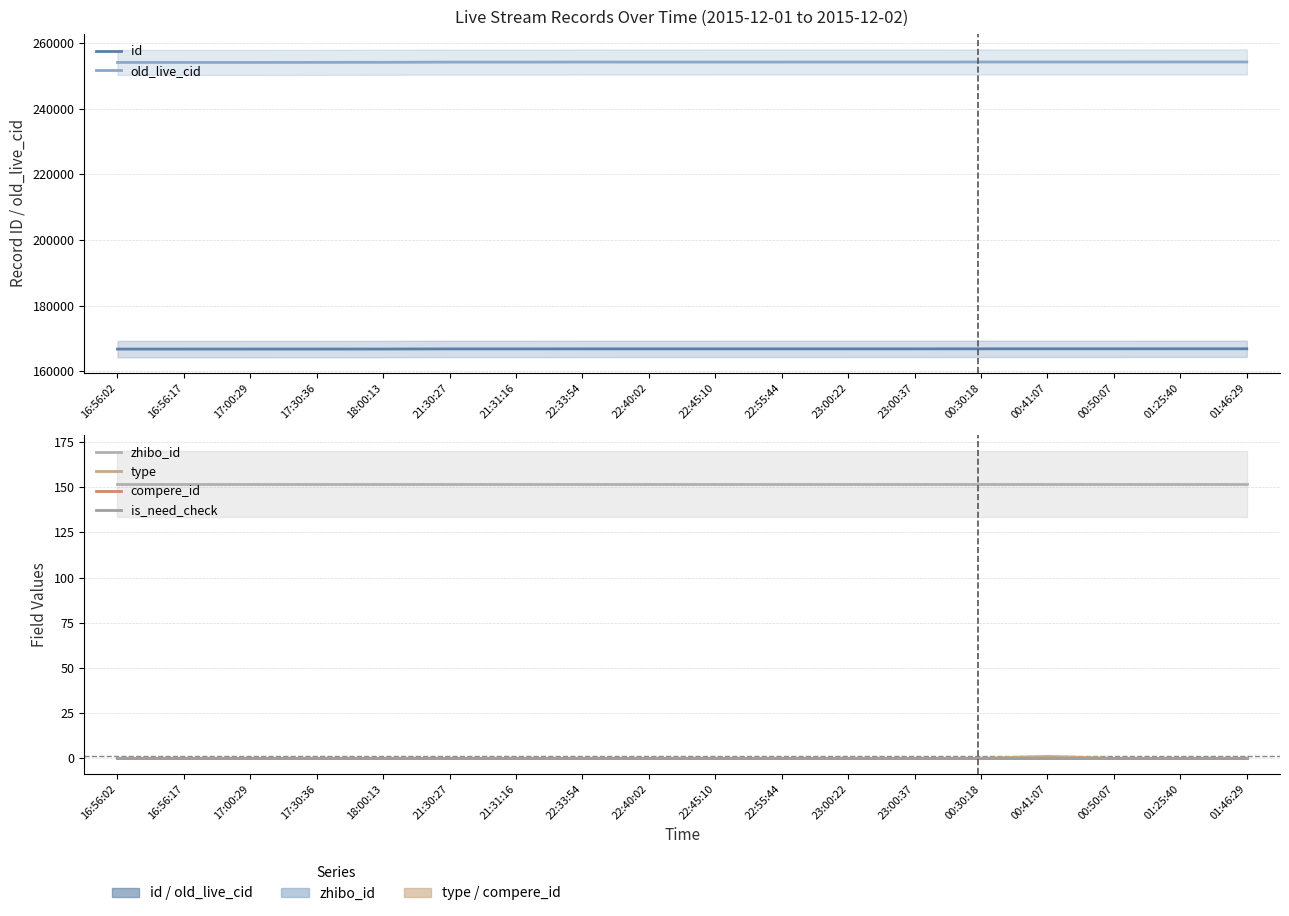

Reading right to left, extract all data points from this chart.

id: 01:46:29=166842	01:25:40=166840	00:50:07=166833	00:41:07=166832	00:30:18=166831	23:00:37=166820	23:00:22=166819	22:55:44=166818	22:45:10=166817	22:40:02=166816	22:33:54=166814	21:31:16=166805	21:30:27=166804	18:00:13=166766	17:30:36=166760	17:00:29=166756	16:56:17=166754	16:56:02=166753
old_live_cid: 01:46:29=254209	01:25:40=254207	00:50:07=254200	00:41:07=254199	00:30:18=254198	23:00:37=254187	23:00:22=254186	22:55:44=254185	22:45:10=254184	22:40:02=254183	22:33:54=254179	21:31:16=254165	21:30:27=254164	18:00:13=254104	17:30:36=254086	17:00:29=254072	16:56:17=254068	16:56:02=254066
zhibo_id: 01:46:29=152	01:25:40=152	00:50:07=152	00:41:07=152	00:30:18=152	23:00:37=152	23:00:22=152	22:55:44=152	22:45:10=152	22:40:02=152	22:33:54=152	21:31:16=152	21:30:27=152	18:00:13=152	17:30:36=152	17:00:29=152	16:56:17=152	16:56:02=152
type: 01:46:29=0	01:25:40=0	00:50:07=0	00:41:07=1	00:30:18=0	23:00:37=0	23:00:22=0	22:55:44=0	22:45:10=0	22:40:02=0	22:33:54=0	21:31:16=0	21:30:27=0	18:00:13=0	17:30:36=0	17:00:29=0	16:56:17=0	16:56:02=0
compere_id: 01:46:29=0	01:25:40=0	00:50:07=0	00:41:07=0	00:30:18=0	23:00:37=0	23:00:22=0	22:55:44=0	22:45:10=0	22:40:02=0	22:33:54=0	21:31:16=0	21:30:27=0	18:00:13=0	17:30:36=0	17:00:29=0	16:56:17=0	16:56:02=0
is_need_check: 01:46:29=0	01:25:40=0	00:50:07=0	00:41:07=0	00:30:18=0	23:00:37=0	23:00:22=0	22:55:44=0	22:45:10=0	22:40:02=0	22:33:54=0	21:31:16=0	21:30:27=0	18:00:13=0	17:30:36=0	17:00:29=0	16:56:17=0	16:56:02=0